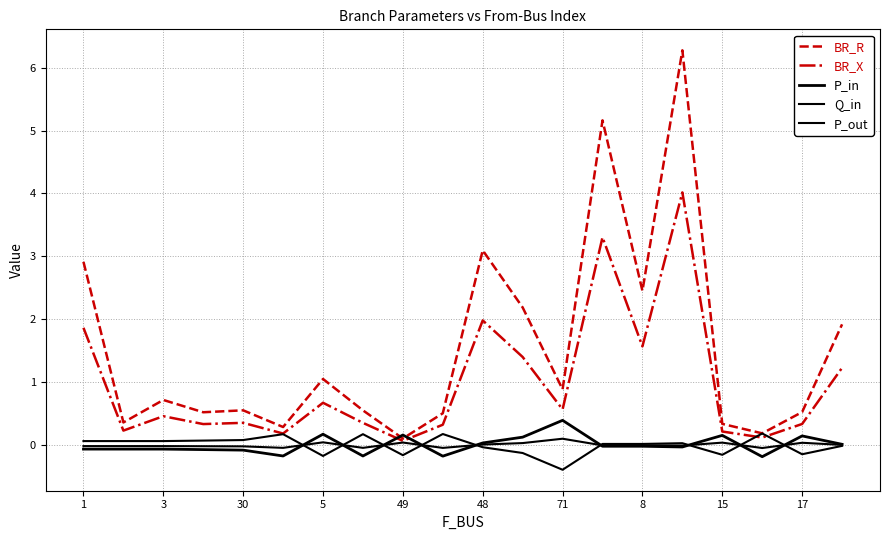

Does the chart display data point markers on the line(s)?

No